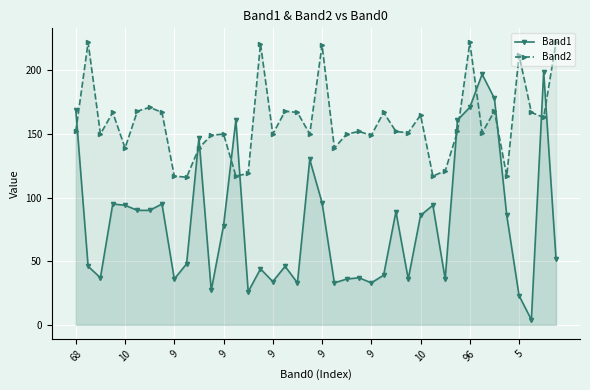

Which series has the largest range (max minus min)?

Band1